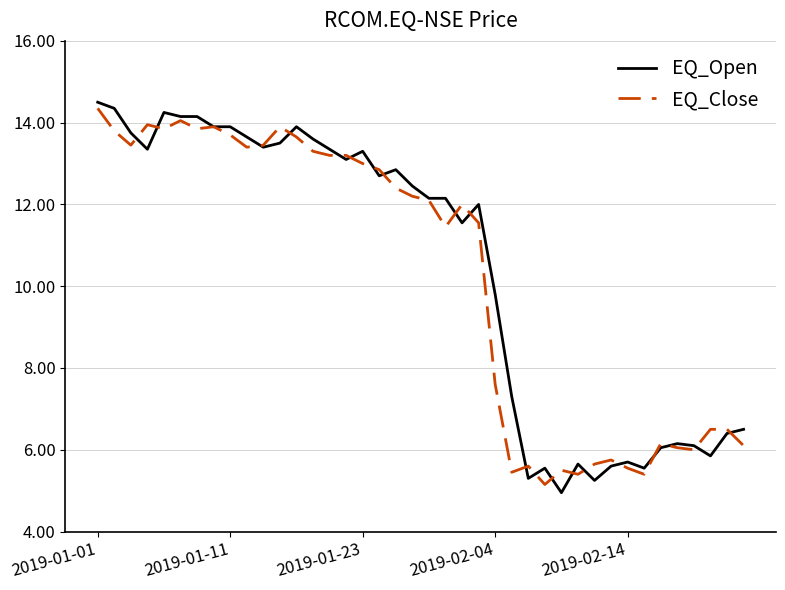

What is the smallest value displayed?

5.0